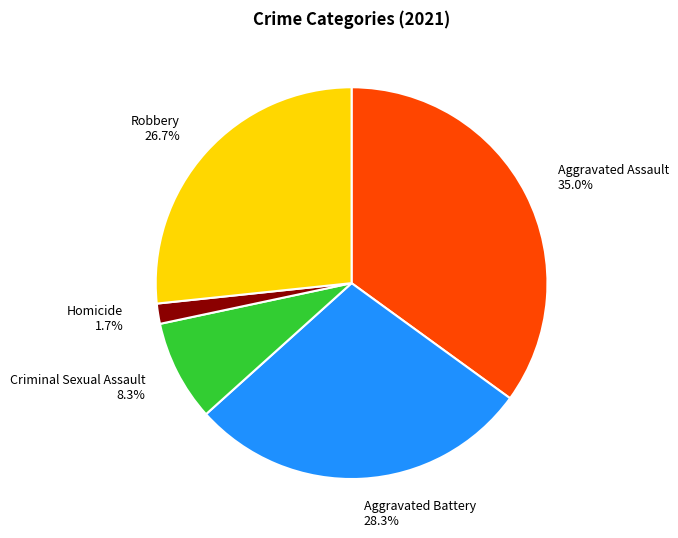

To the nearest percent, what is the difference between the largest and smallest slice percentages?

33%